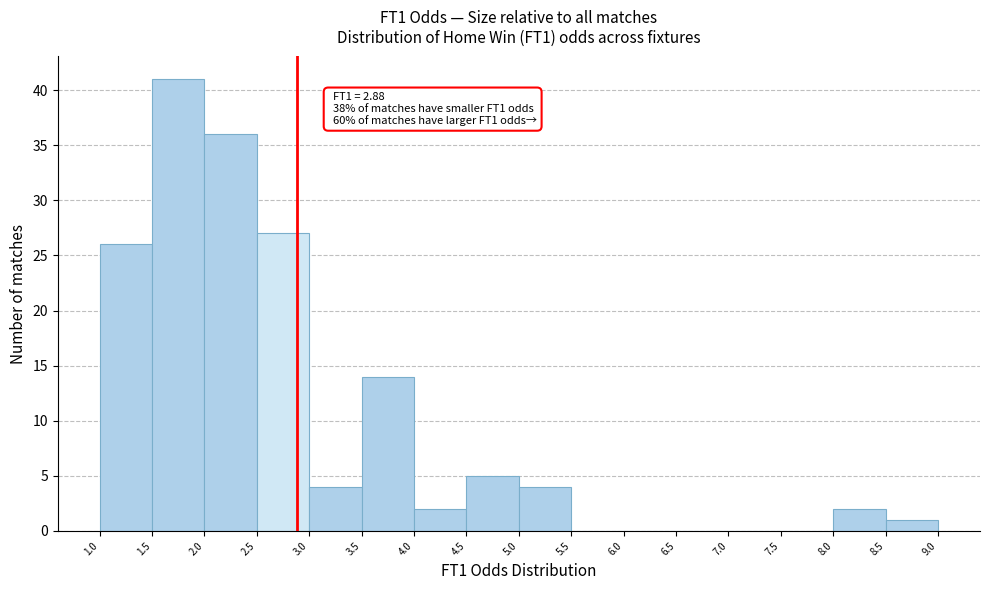

Which range on the x-axis has the tallest bar?

1.5 to 2.0